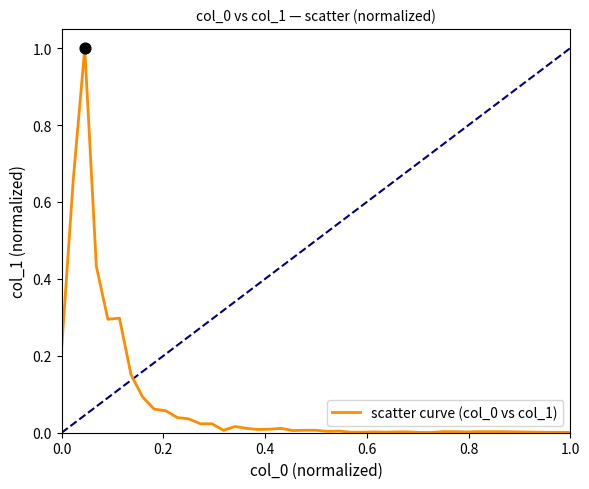

What is the difference between the maximum and minimum values?

1.0